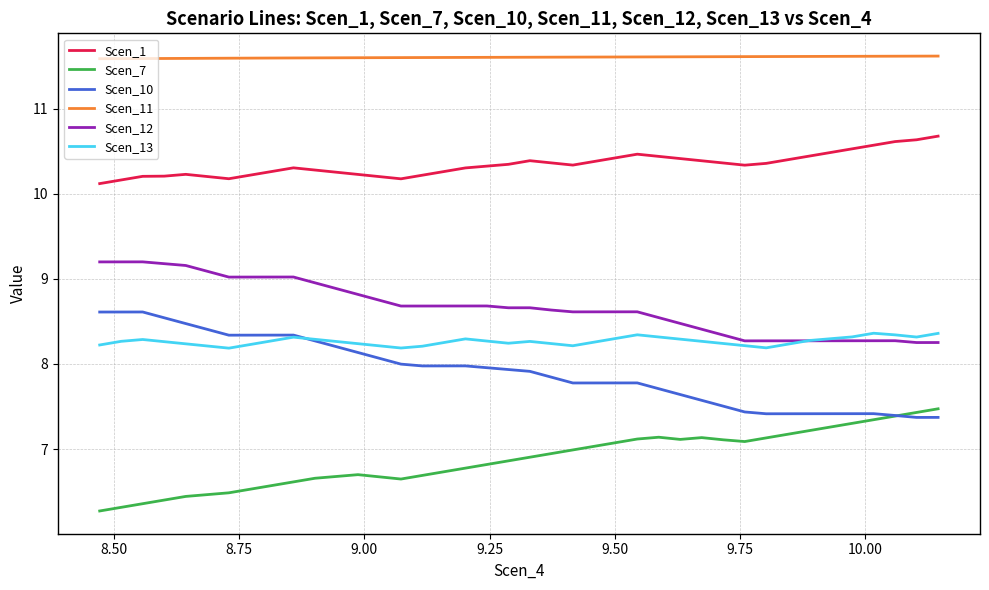

True or false: Scen_1 and Scen_10 intersect in this chart.

False